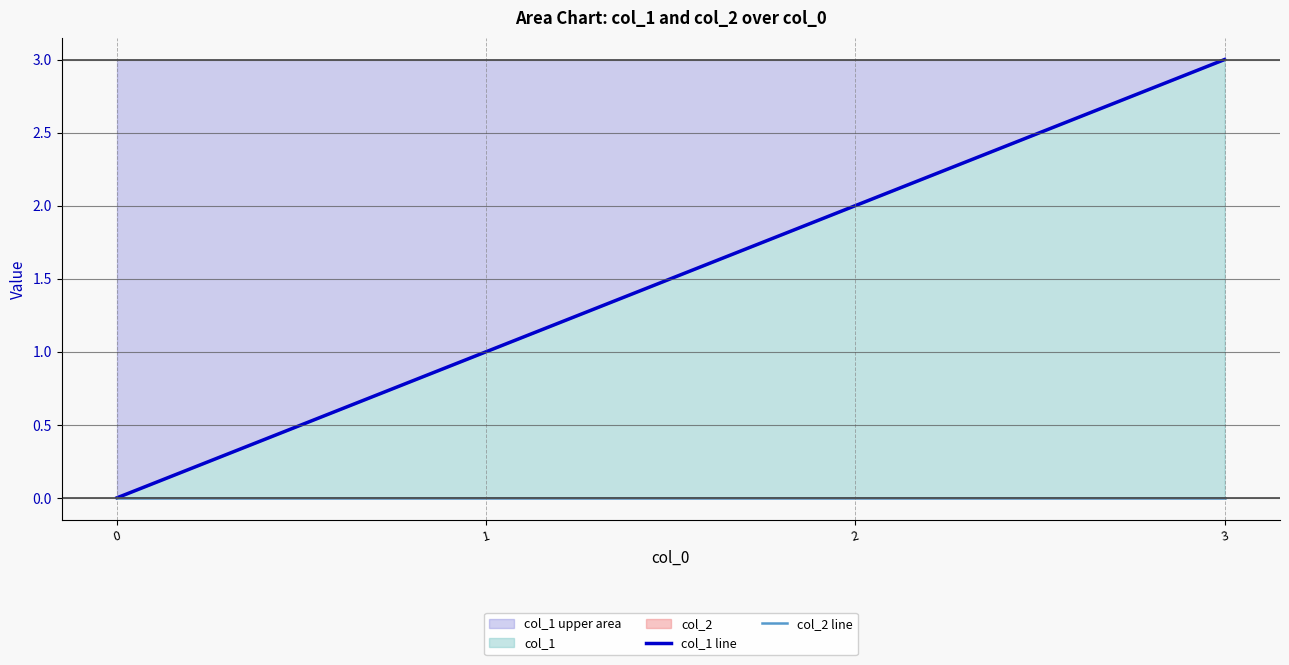

The col_2 line series shows 0 at 1. True or false?

True